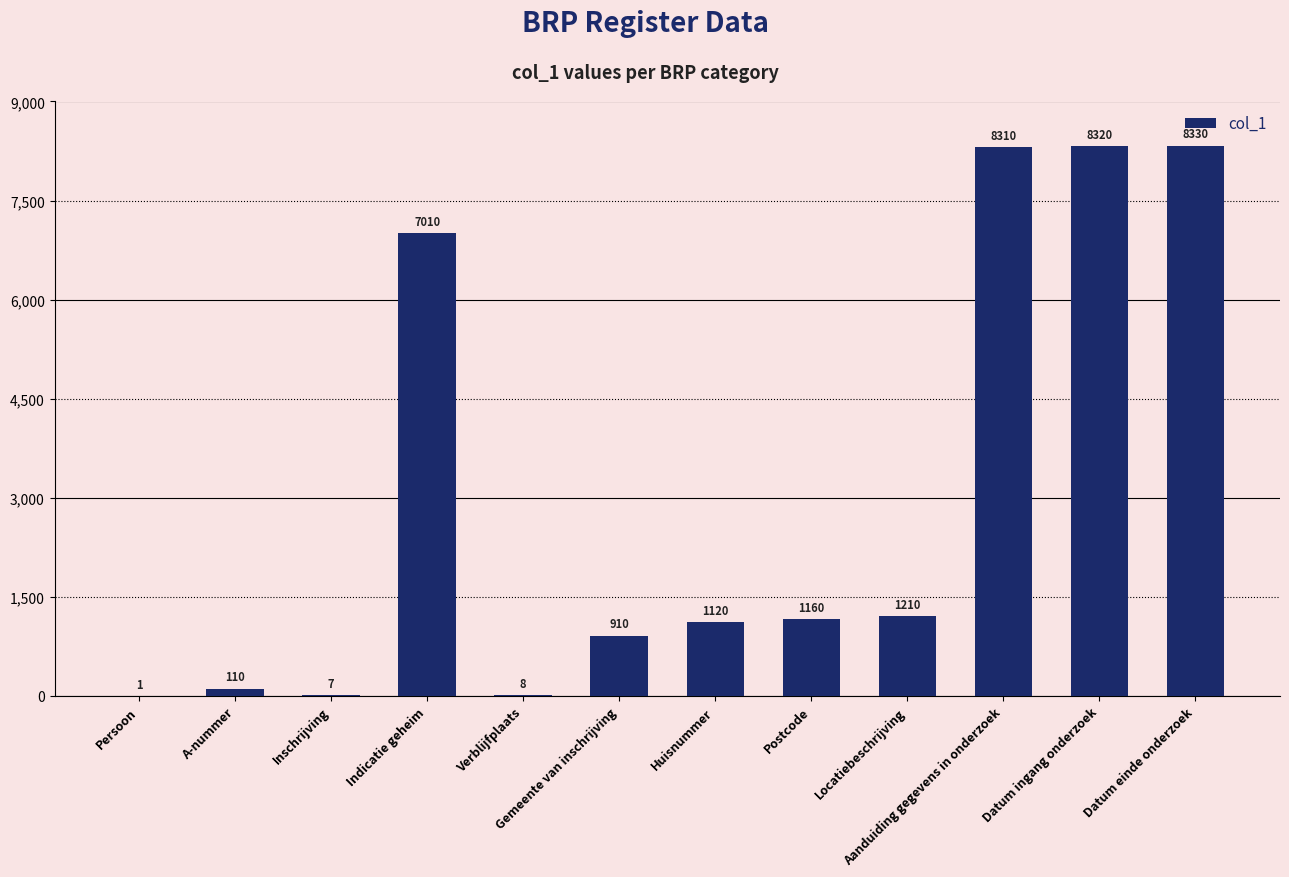

What is the change in value from A-nummer to Locatiebeschrijving?

+1100